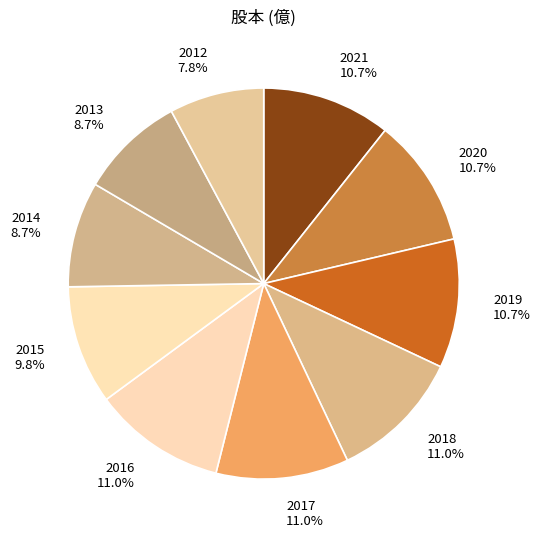

Is it true that 2016 is 22% of the pie?

False